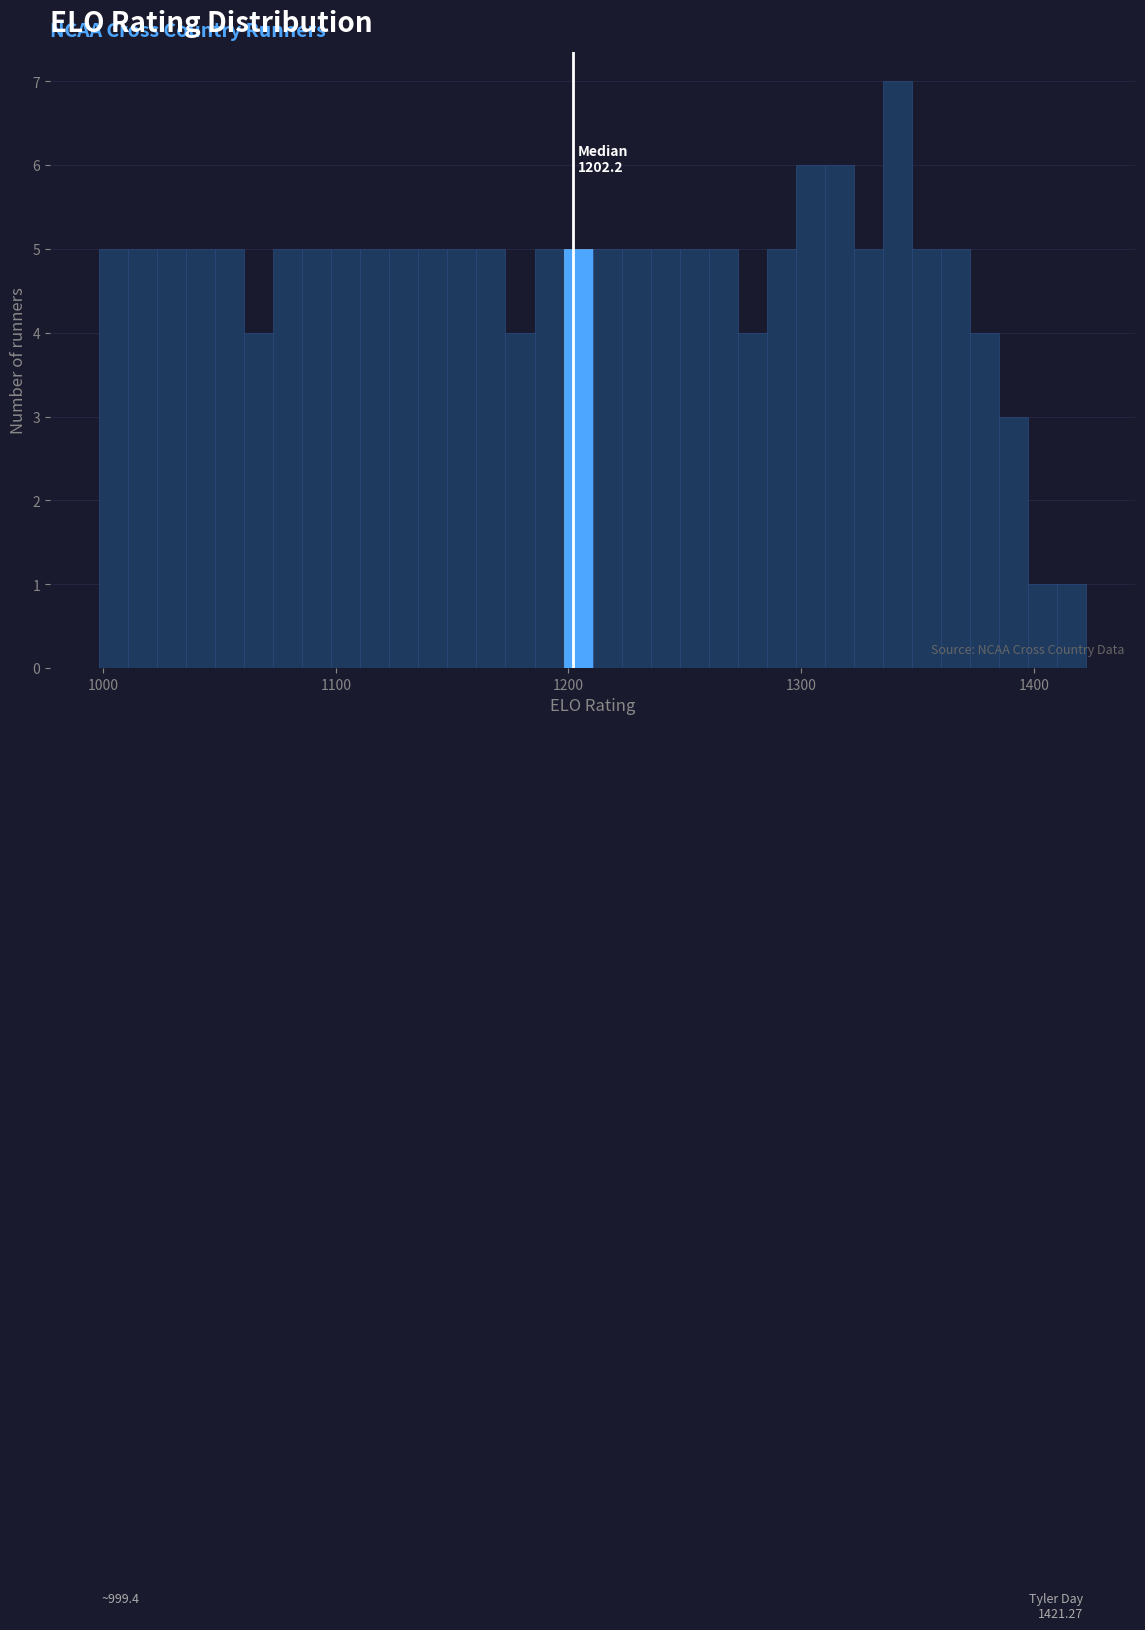

Read against the x-axis, roughly where is the centre of the tallest bar?

1340